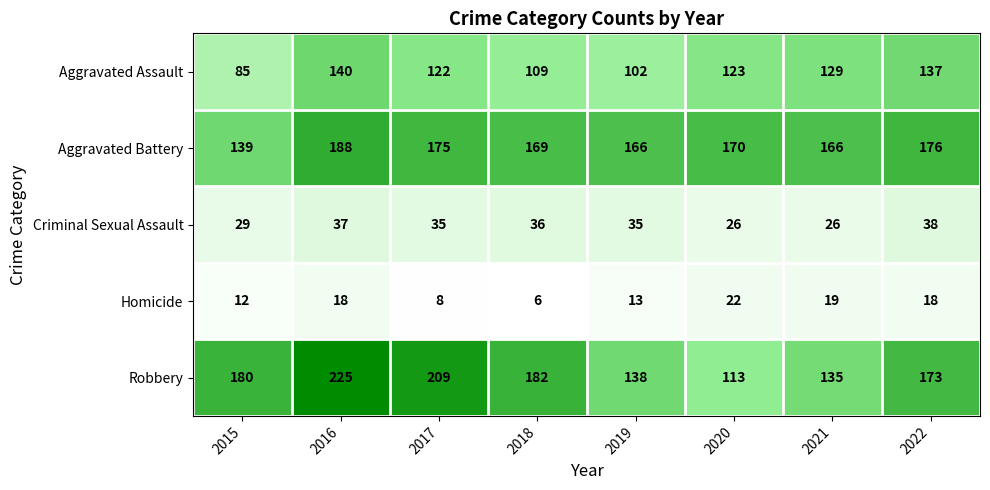

List the series in order of their peak value, lowest first.

Homicide, Criminal Sexual Assault, Aggravated Assault, Aggravated Battery, Robbery